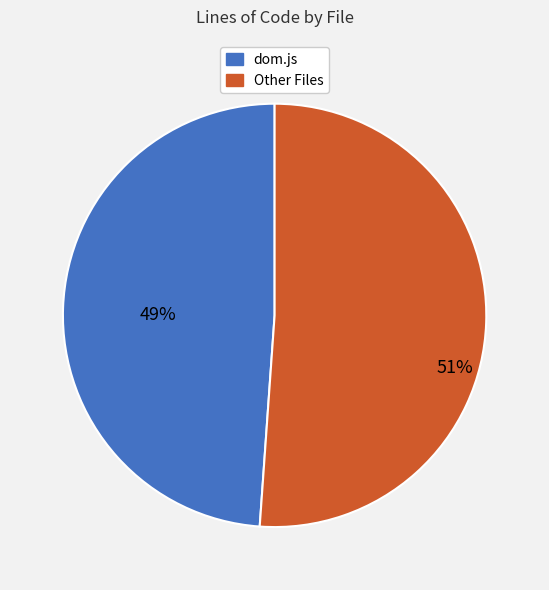

To the nearest percent, what is the difference between the largest and smallest slice percentages?

2%